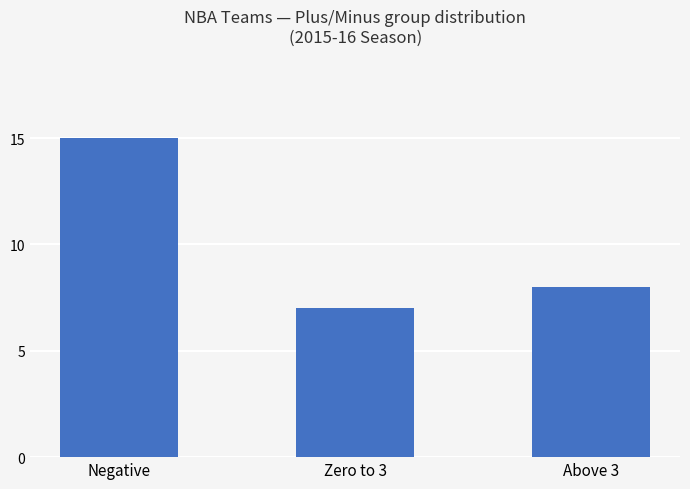

Which has a higher value, Negative or Above 3?

Negative